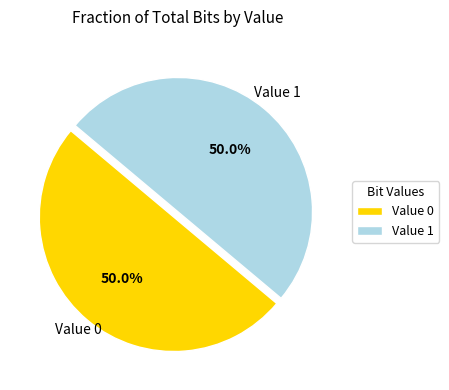

How many segments does this pie chart have?

2